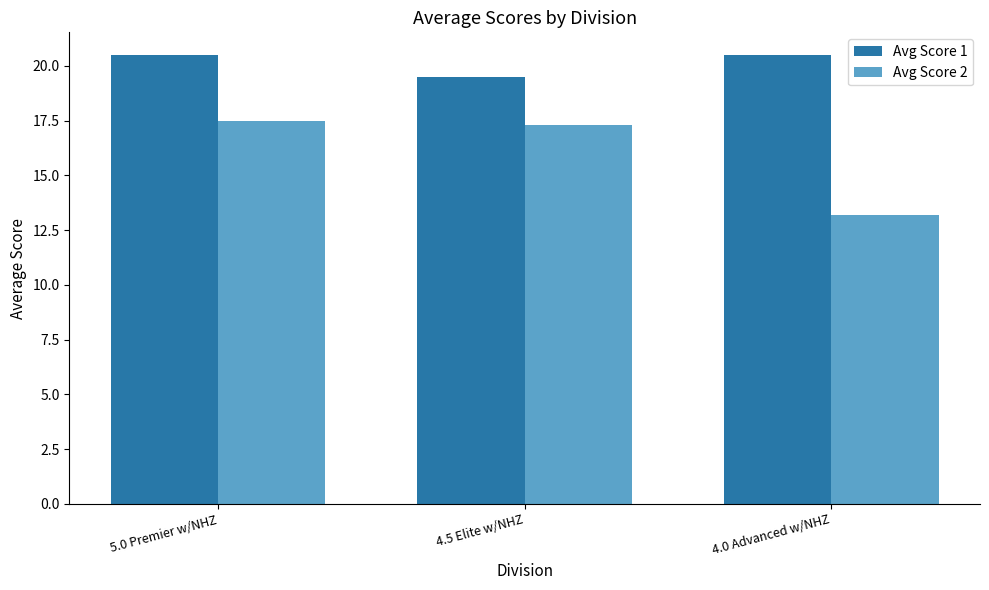

Reading left to right, what are all the values shown in this chart?

Avg Score 1: 20.5	19.5	20.5
Avg Score 2: 17.5	17.3	13.2